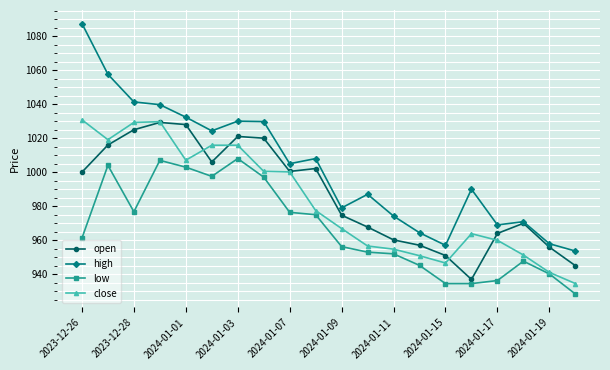

Does the chart display data point markers on the line(s)?

Yes